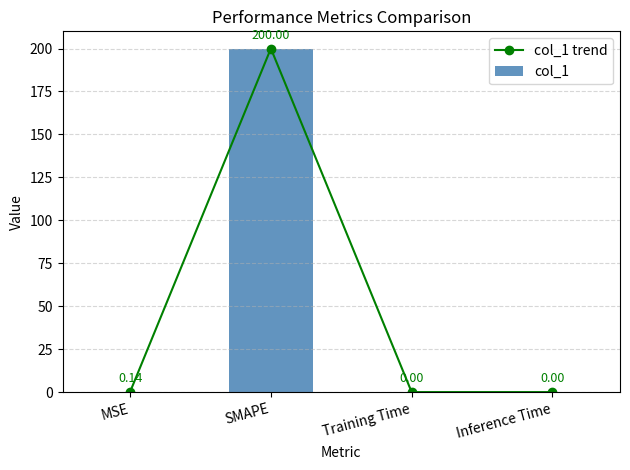

What is the difference between the maximum and minimum values in the col_1 trend series?

200.0